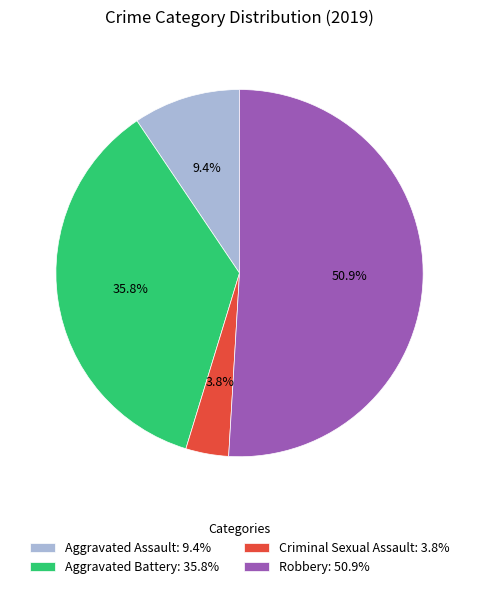

How many segments does this pie chart have?

4